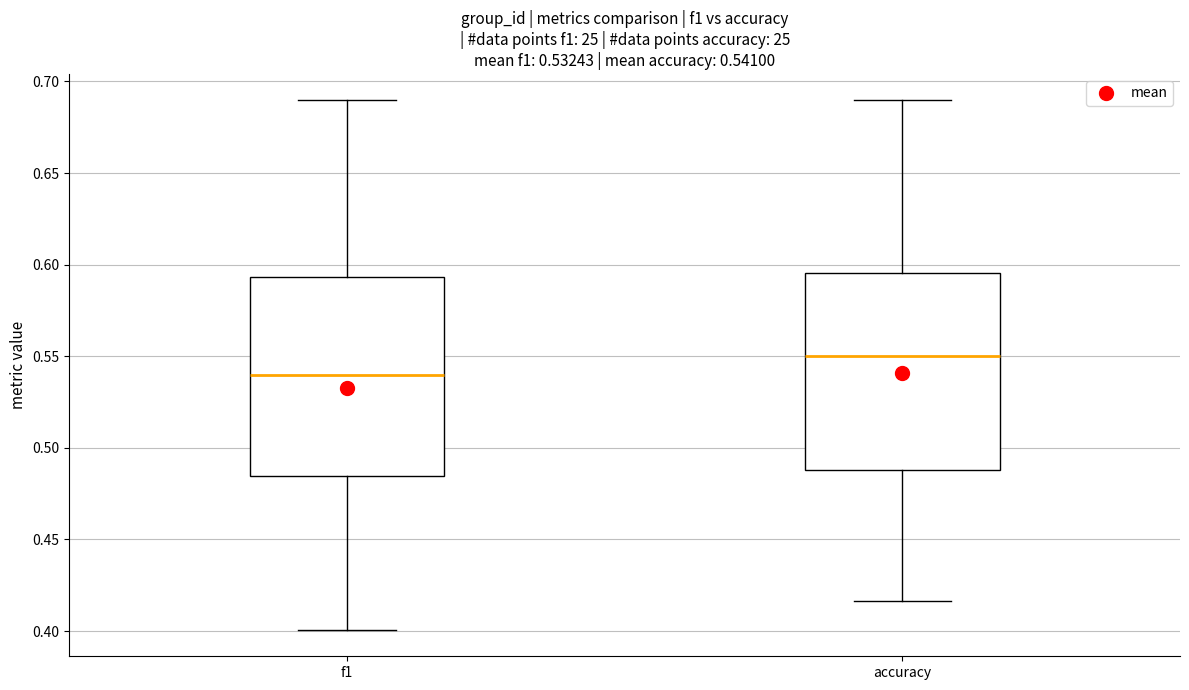

Which box's median line is the lowest?

f1